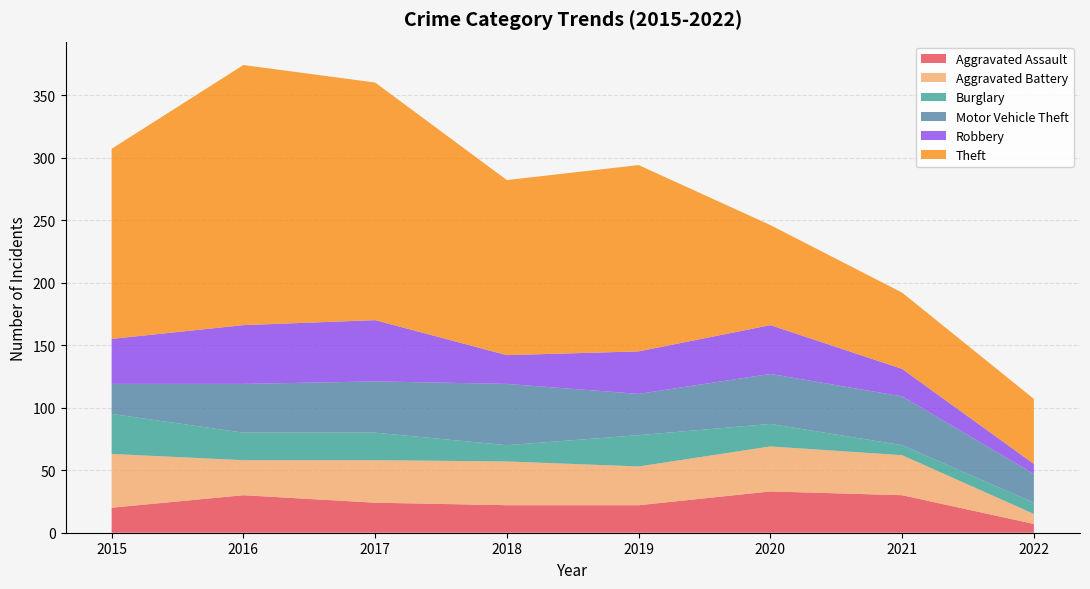

Reading left to right, what are all the values shown in this chart?

Aggravated Assault: 20	30	24	22	22	33	30	7
Aggravated Battery: 43	28	34	35	31	36	32	8
Burglary: 32	22	22	13	25	18	8	9
Motor Vehicle Theft: 24	39	41	49	33	40	39	23
Robbery: 36	47	49	23	34	39	22	8
Theft: 152	208	190	140	149	80	61	52